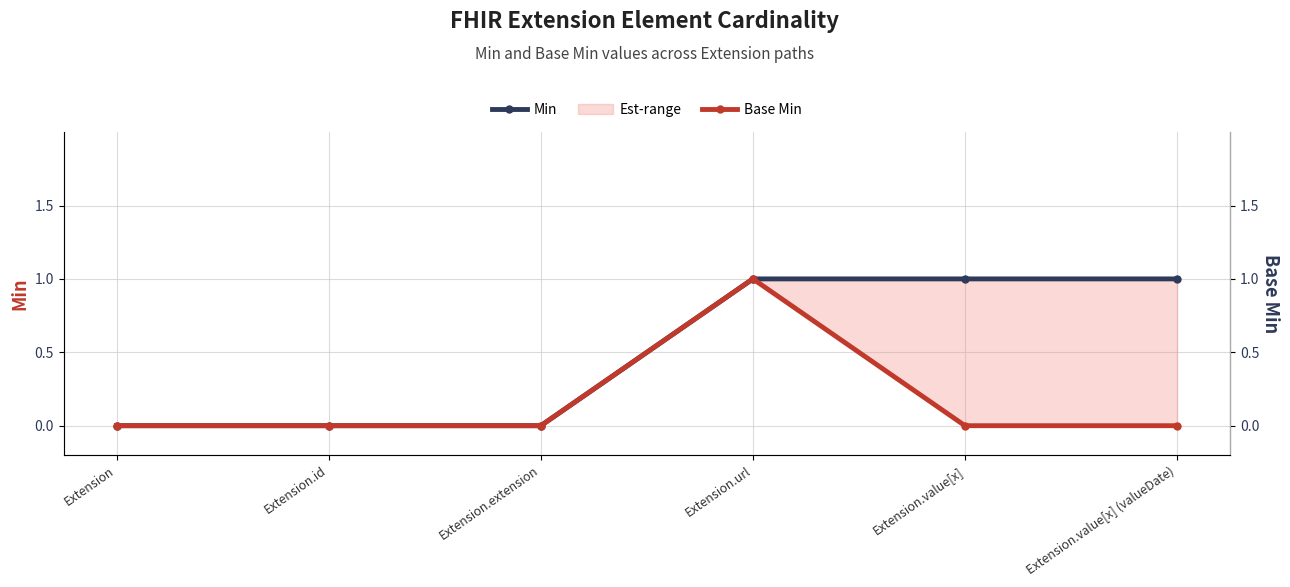

What is the sum of all Base Min values?

1